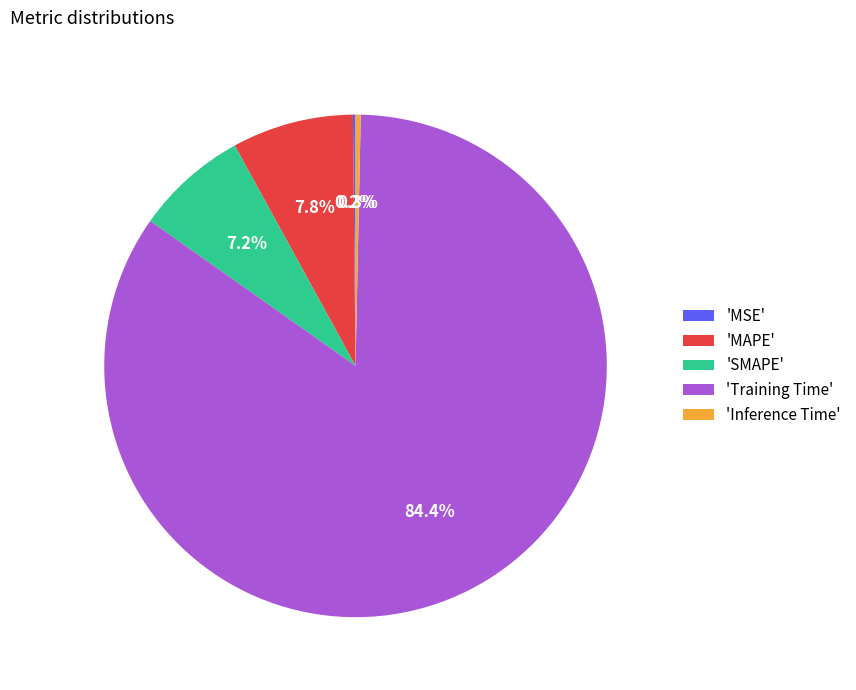

What portion of the pie excludes 'MAPE'?

92.2%